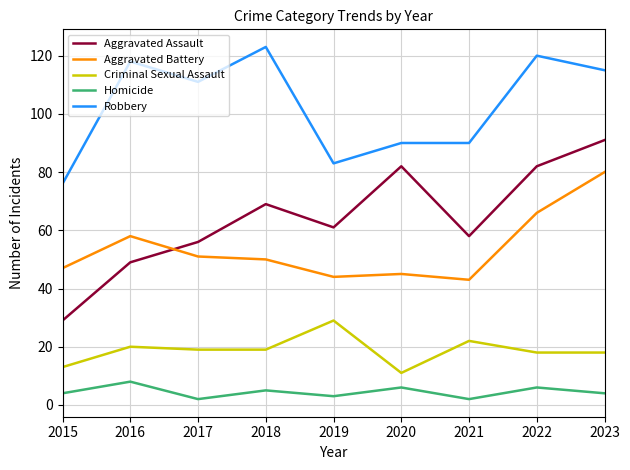

At which category is the sum across all series the highest?

2023